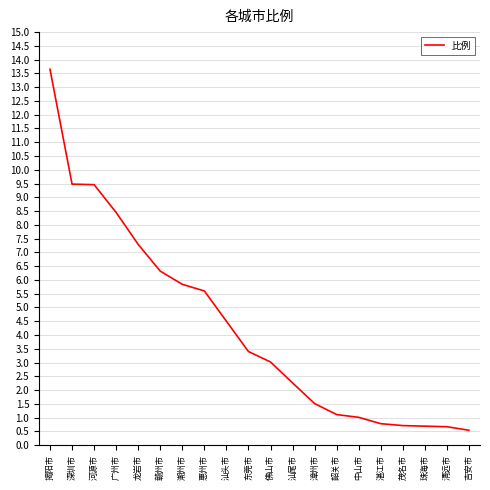

What is the maximum value shown in the chart?

13.7